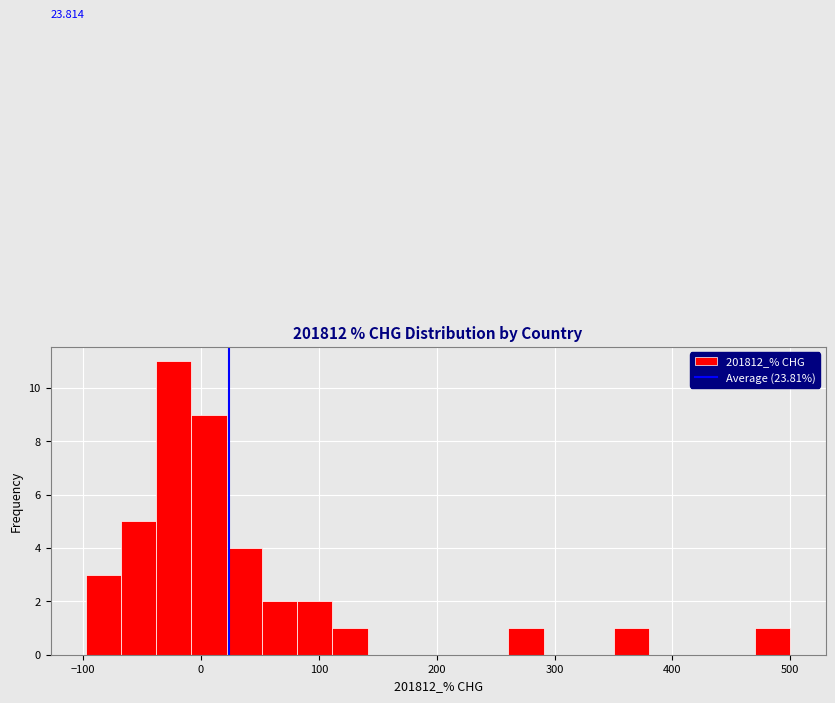

Read against the x-axis, roughly where is the centre of the tallest bar?

-20